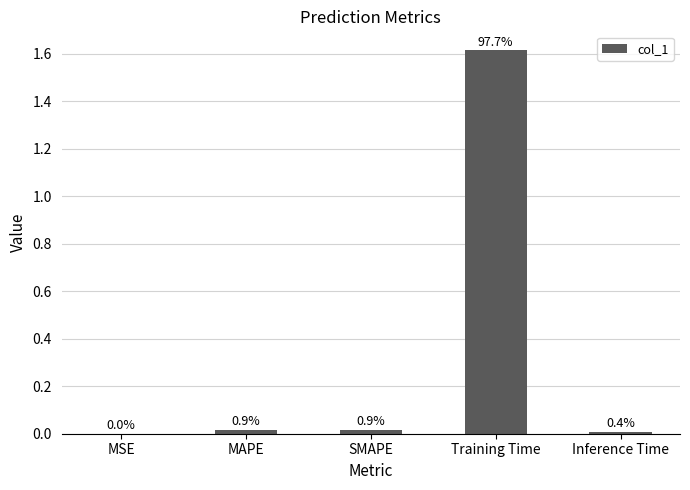

What is the value of the 4th bar from the left?

1.6